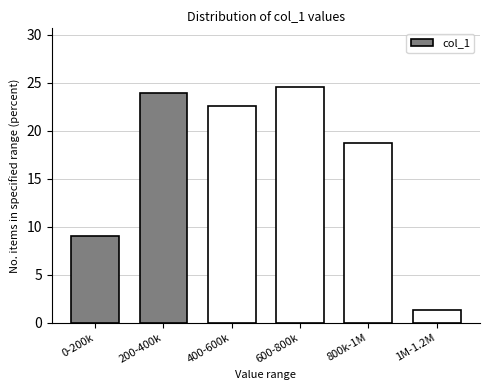

Reading left to right, extract all data points from this chart.

0-200k=9.0	200-400k=23.9	400-600k=22.6	600-800k=24.5	800k-1M=18.7	1M-1.2M=1.3